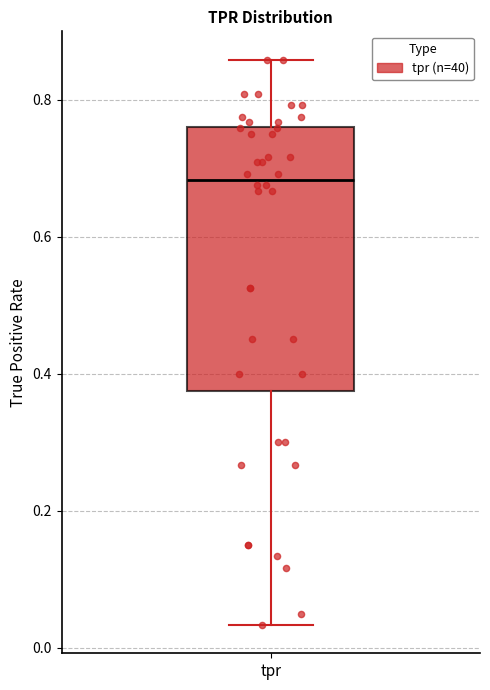

Where is the lower edge of the box for tpr on the y-axis? The values are not printed on the chart, so give them approximately, as read against the axis.

0.38